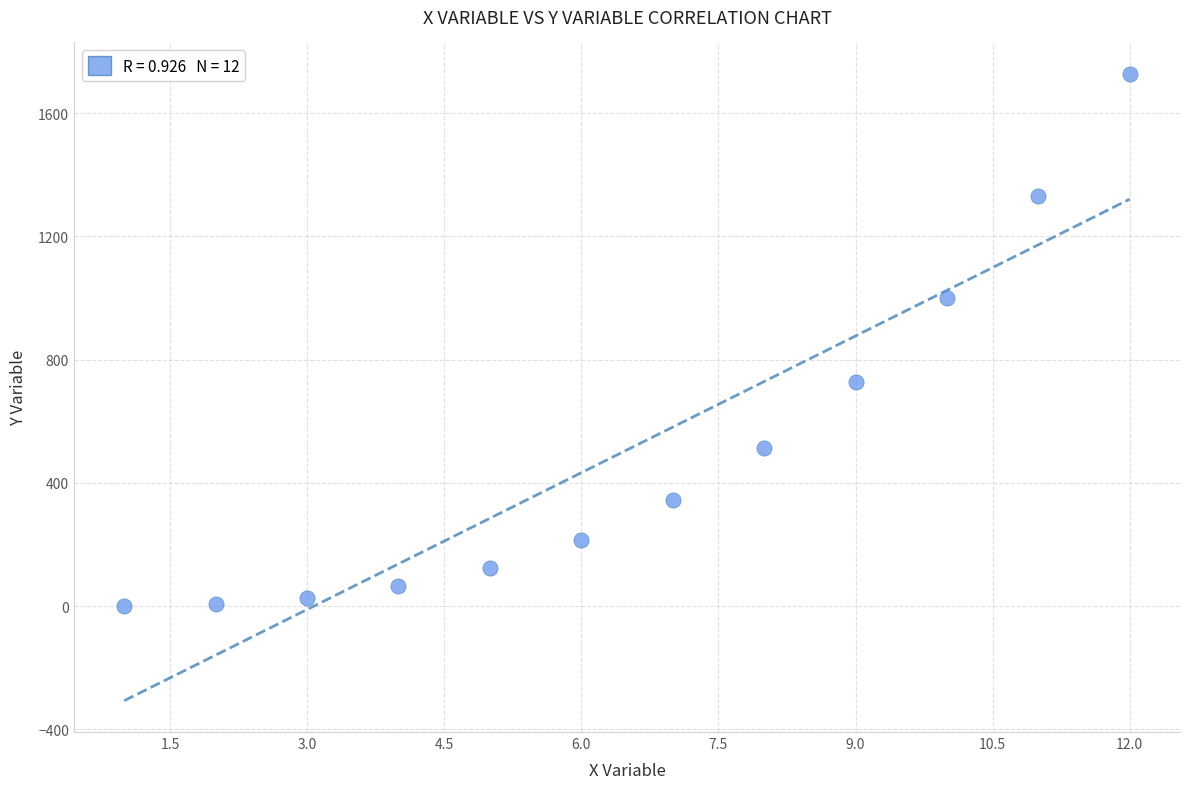

What is the range of Y values (max minus min)?

1727